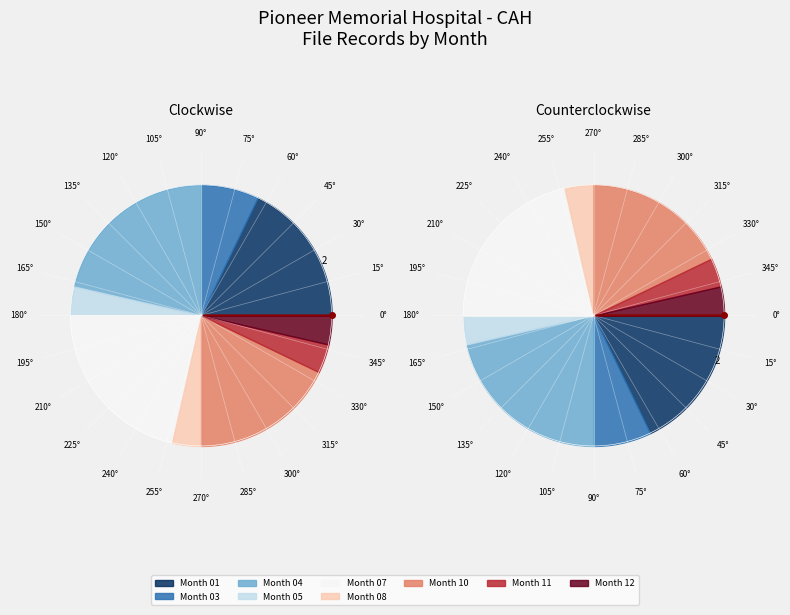

To the nearest percent, what is the average slice percentage?

4%